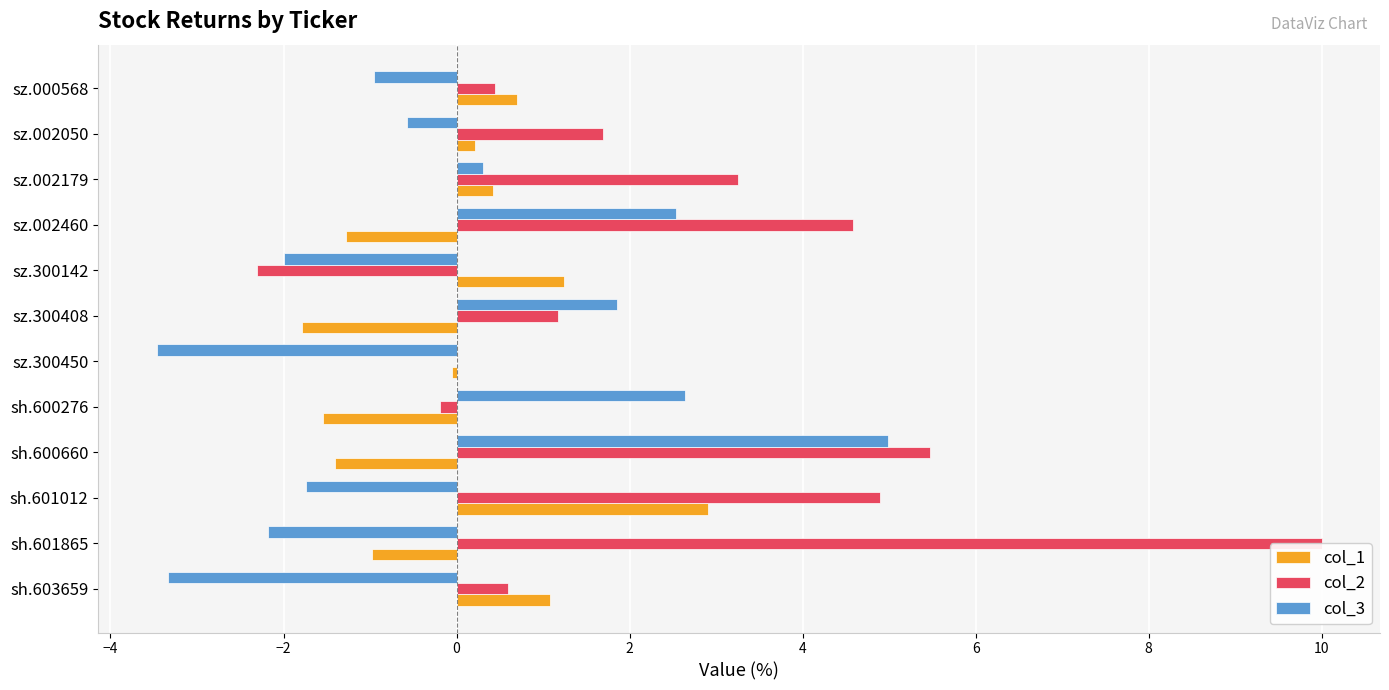

What is the greatest value displayed?

10.0